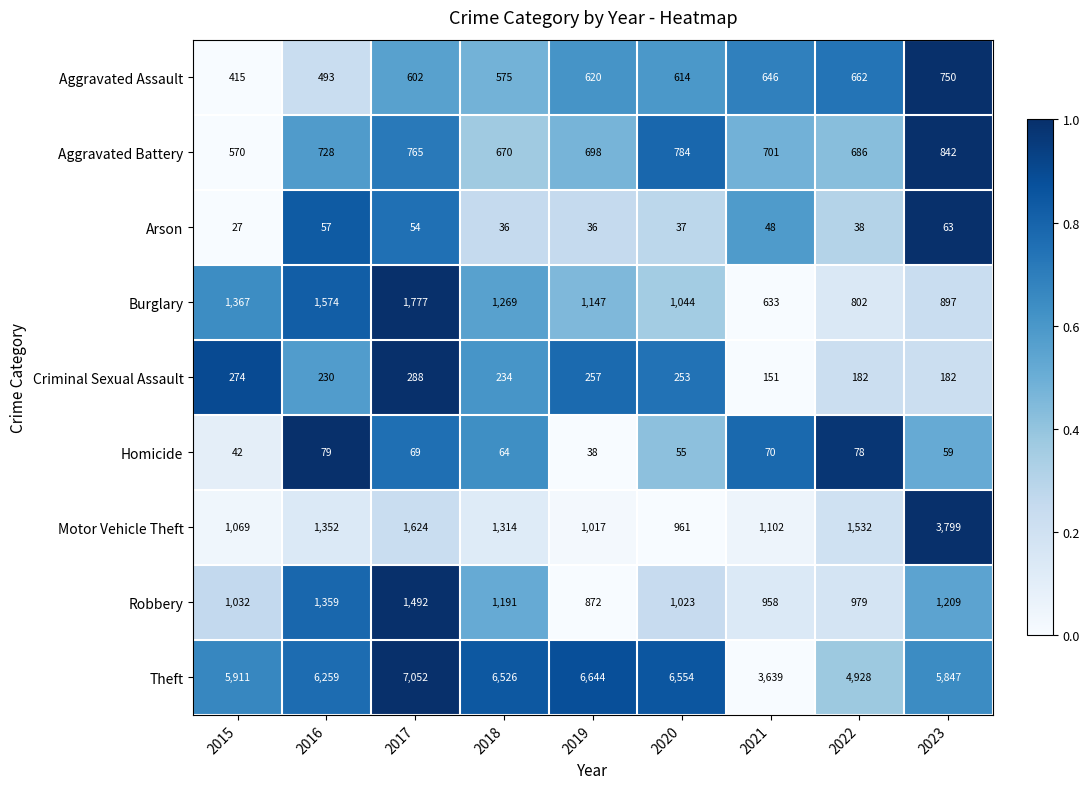

What is the spread (max minus min) of values at 2018?

6490